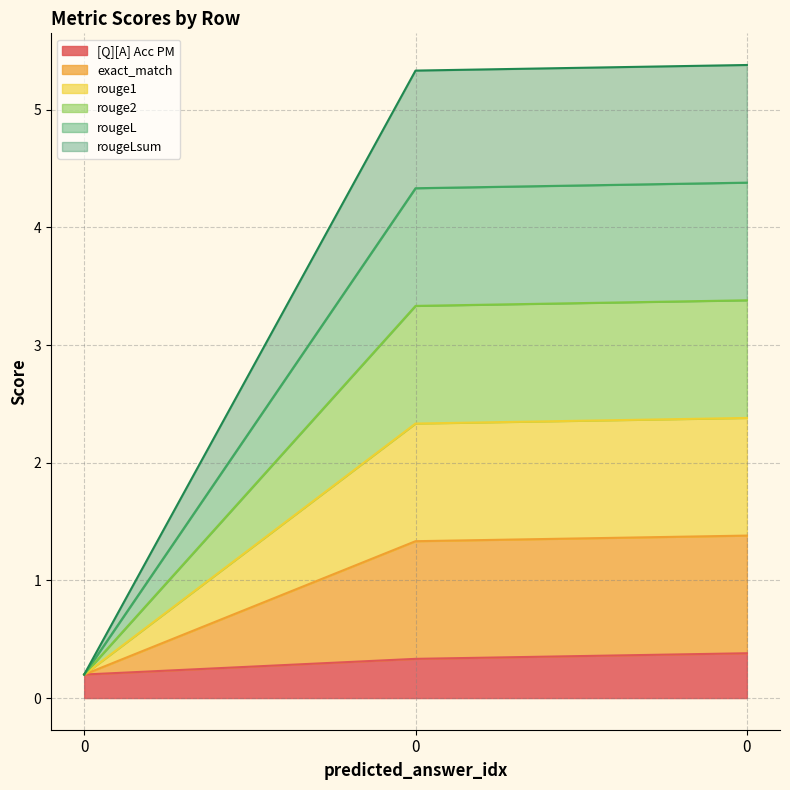

Which series has the largest total across all categories?

exact_match